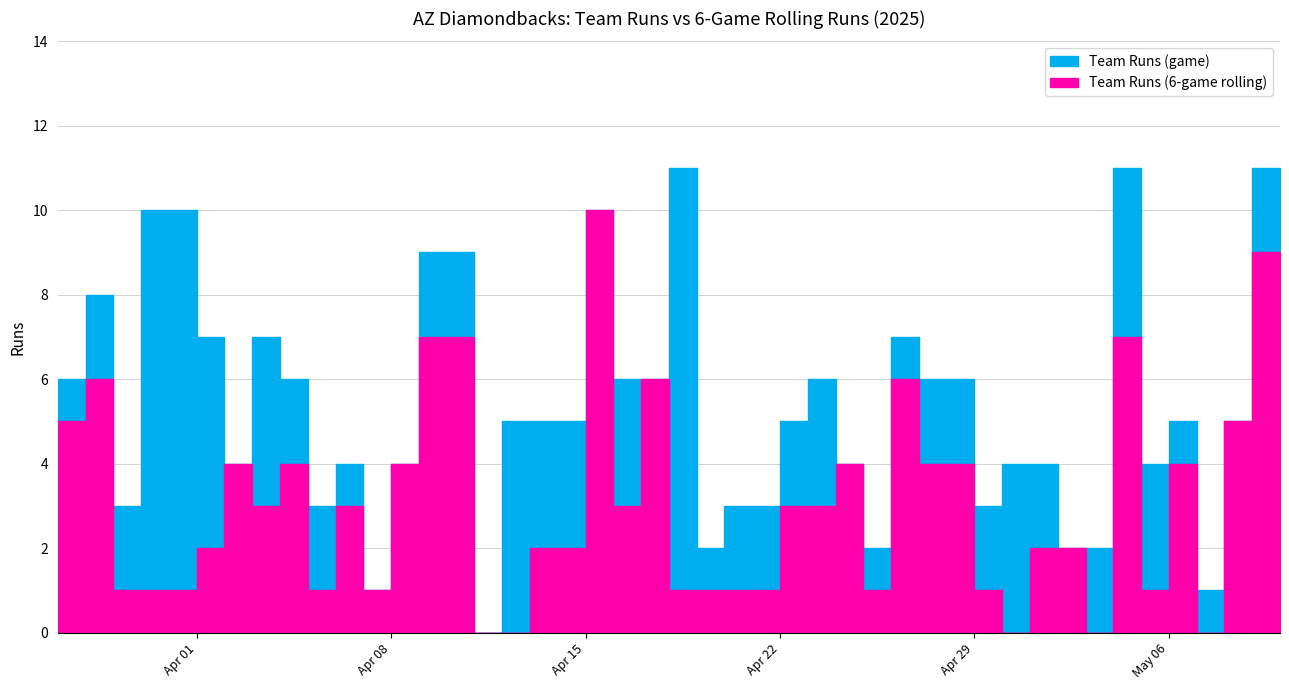

How many interior local peaks does the teamruns series have?

12